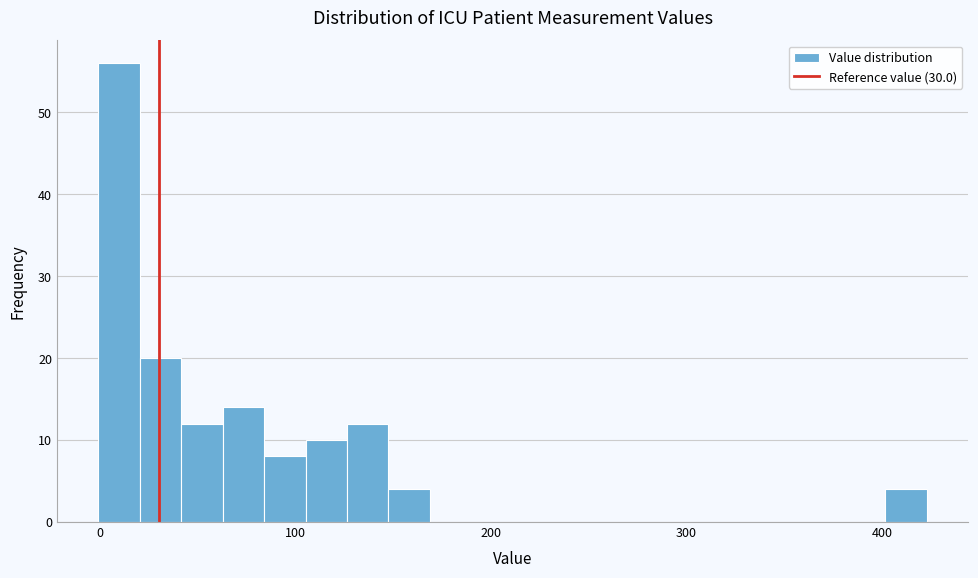

Read against the x-axis, roughly where is the centre of the tallest bar?

10